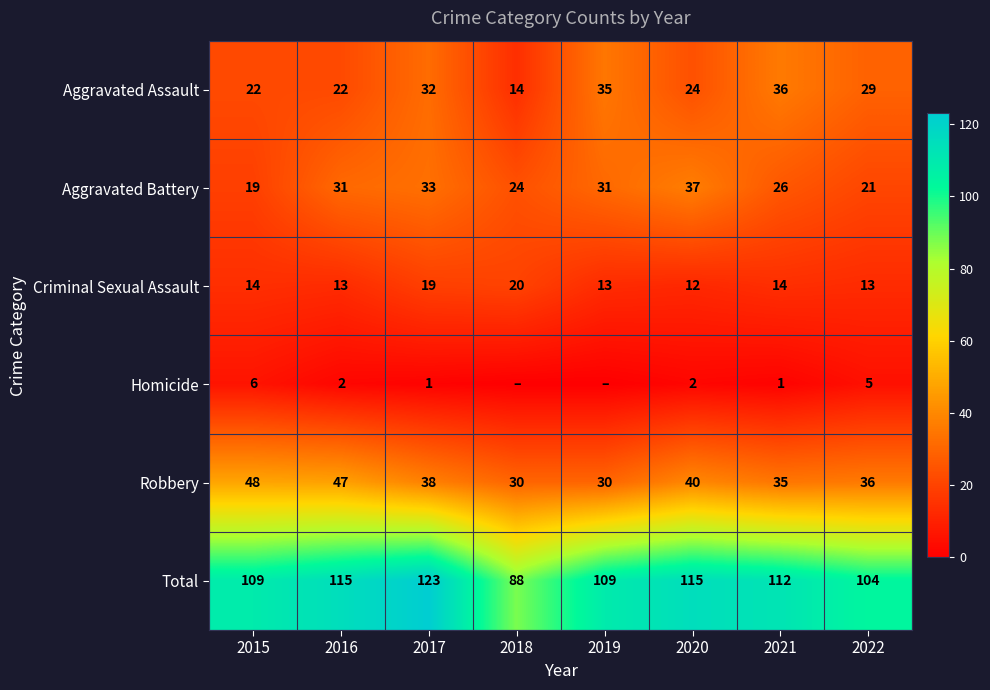

Which category has the lowest value in the Aggravated Assault series?

2018